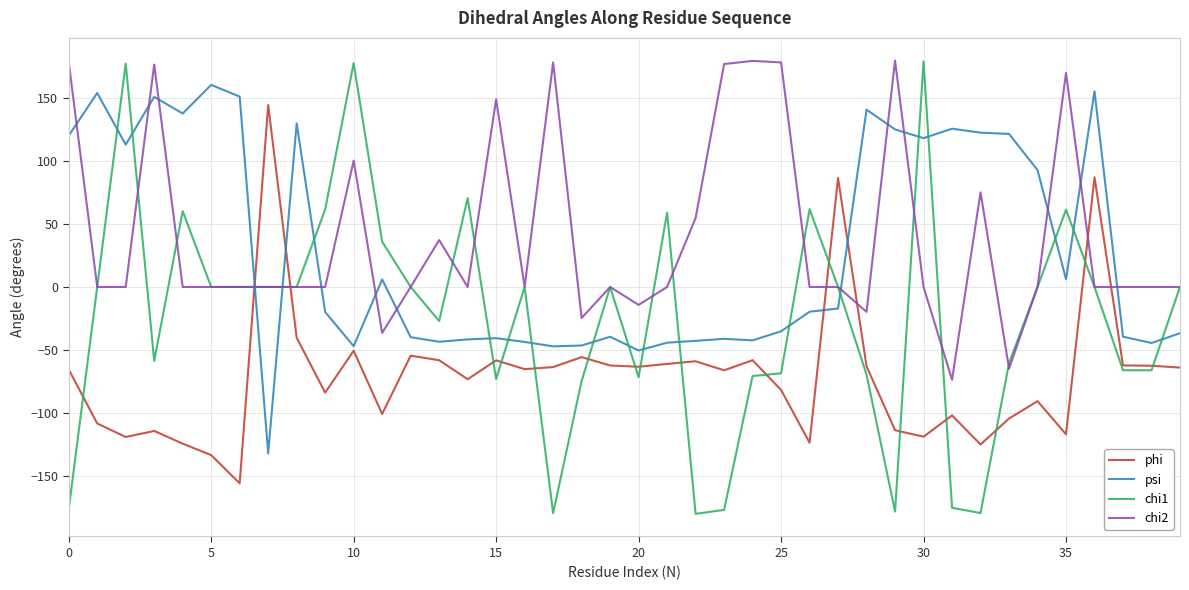

Which series has the widest spread of values?

chi1